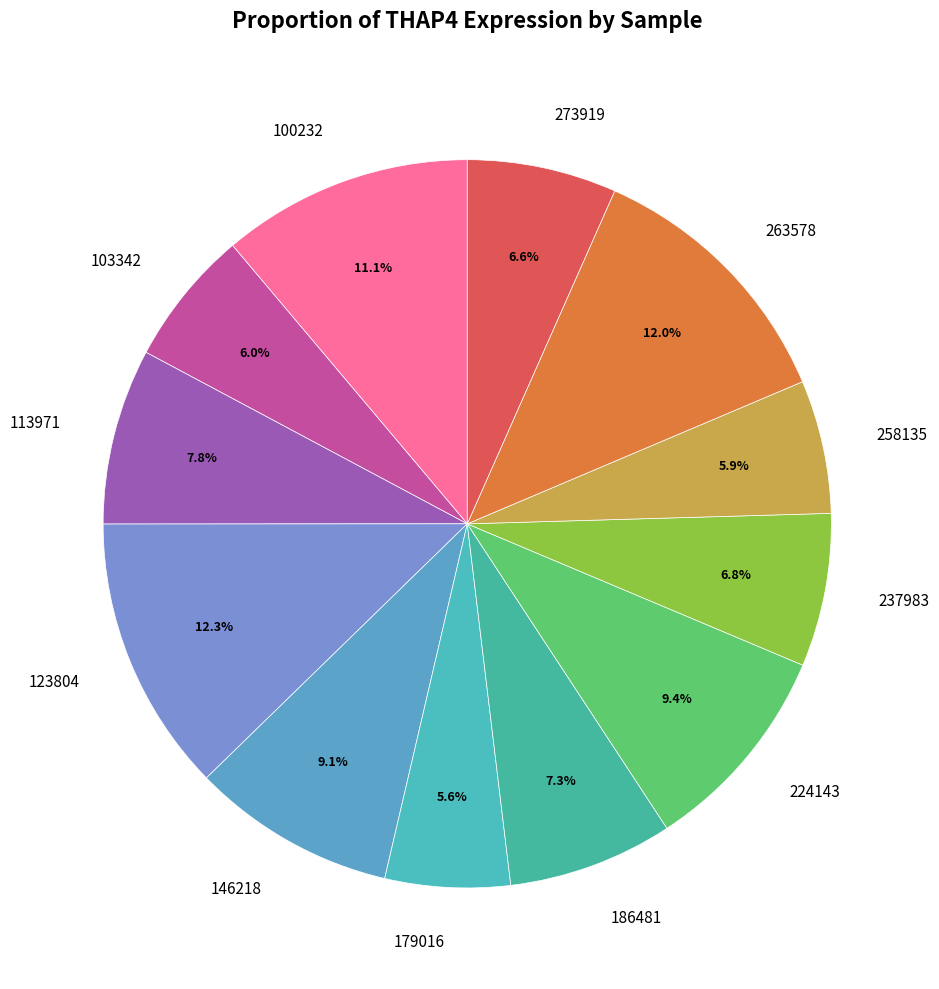

Does 179016 account for over 50% of the chart?

No